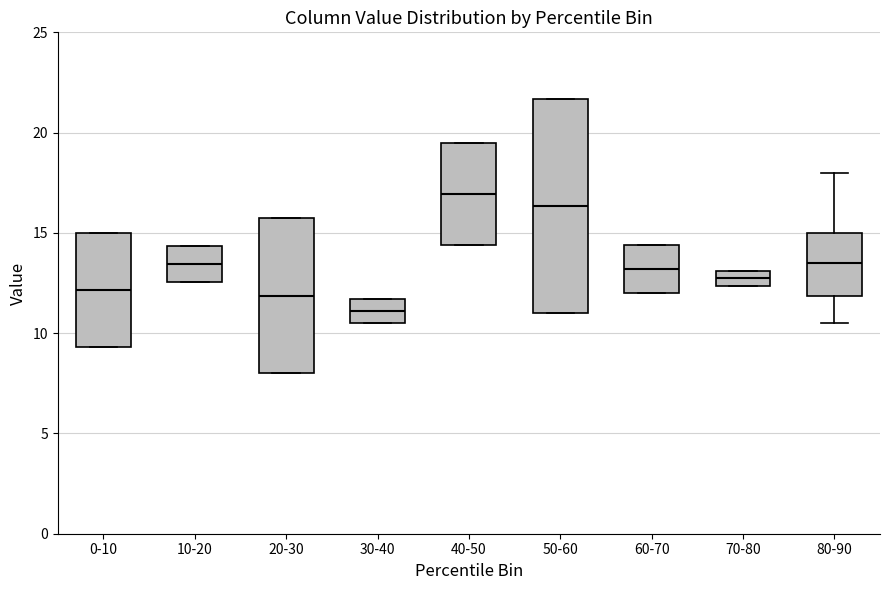

Where is the lower edge of the box for 20-30 on the y-axis? The values are not printed on the chart, so give them approximately, as read against the axis.

8.0